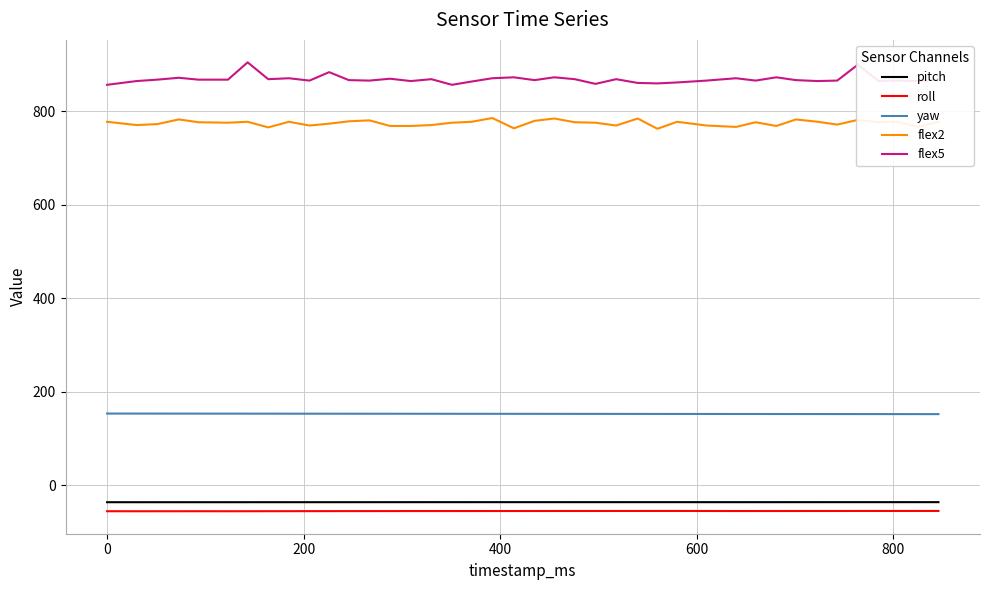

What is the minimum value for flex2?

762.0